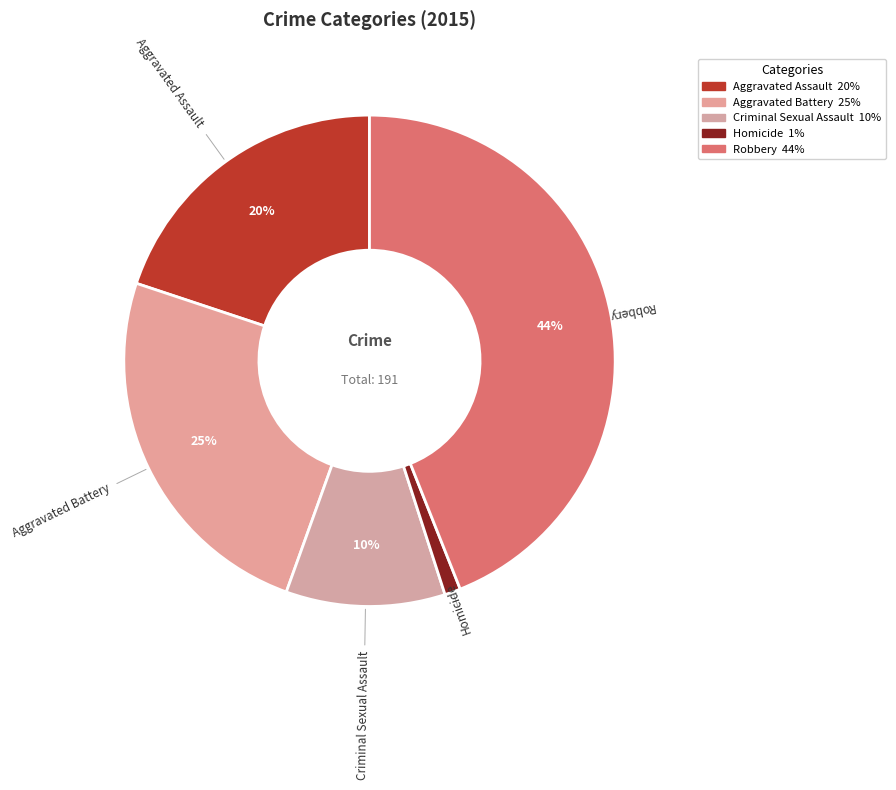

What is the largest slice in the pie chart?

Robbery